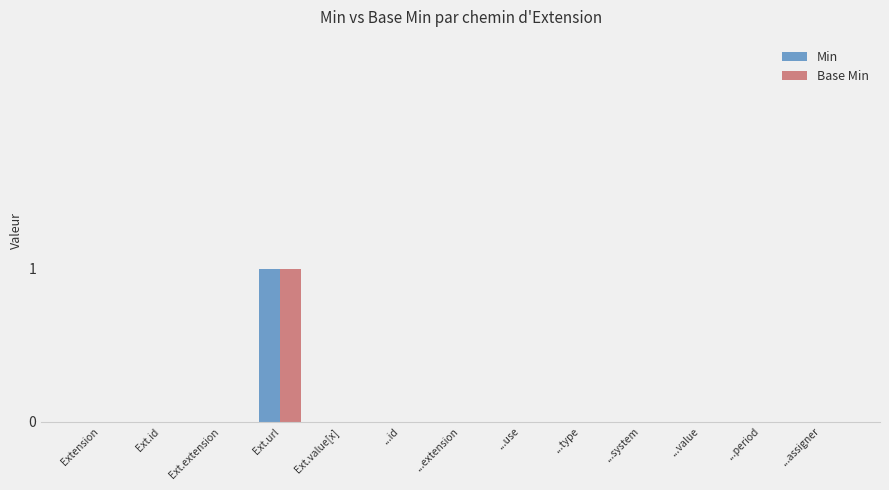

At which category is the sum across all series the highest?

Ext.url